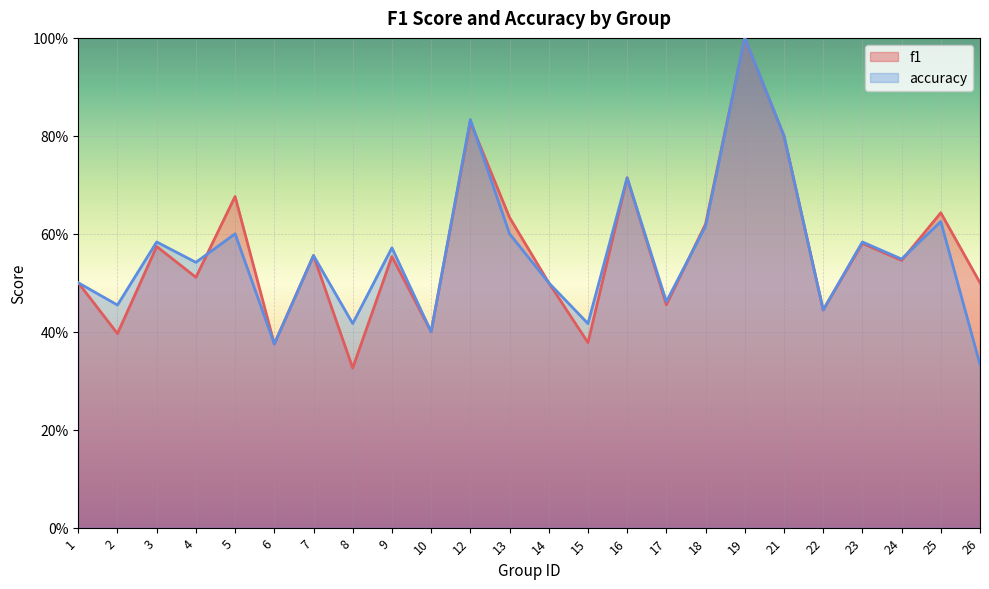

Where is f1 nearest to the value 0?

8